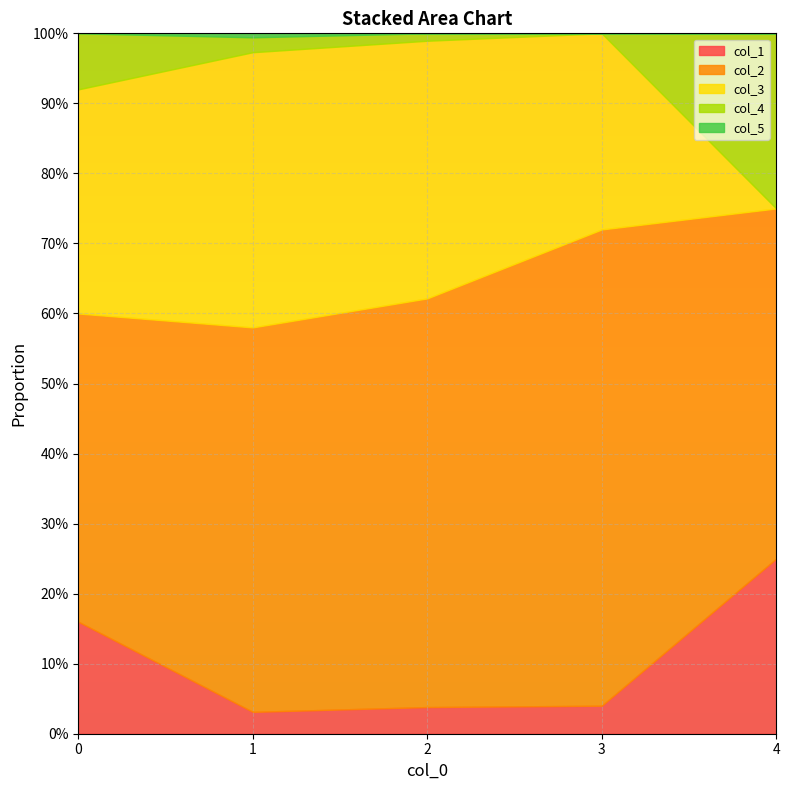

True or false: col_5 has more than 0 points higher than both neighbors.

True